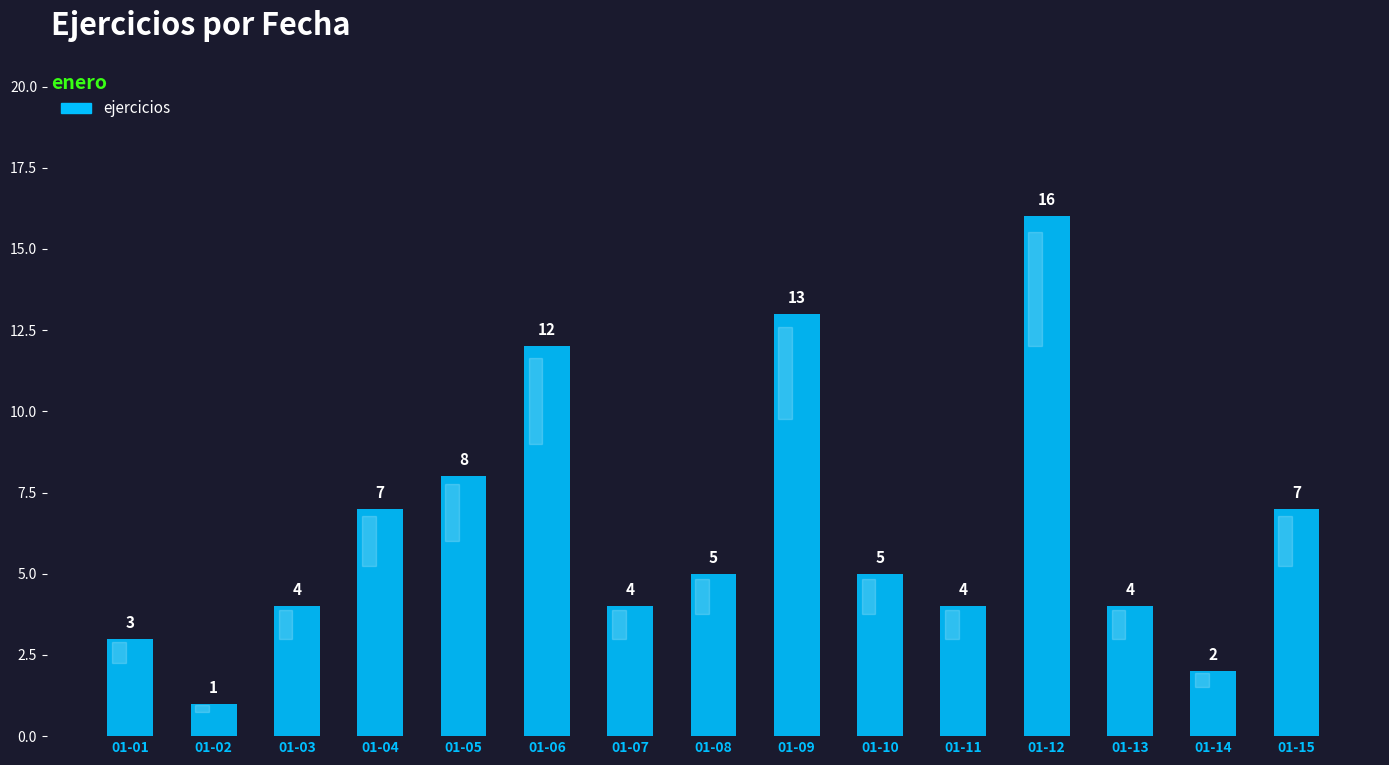

What is the value of the 3rd bar from the left?

4